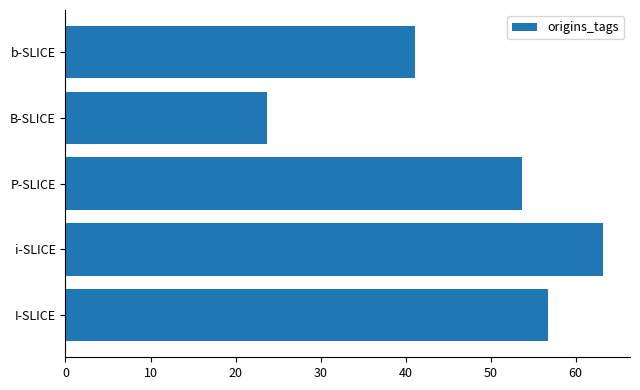

Reading bottom to top, what are all the values shown in this chart?

56.7	63.2	53.7	23.7	41.1